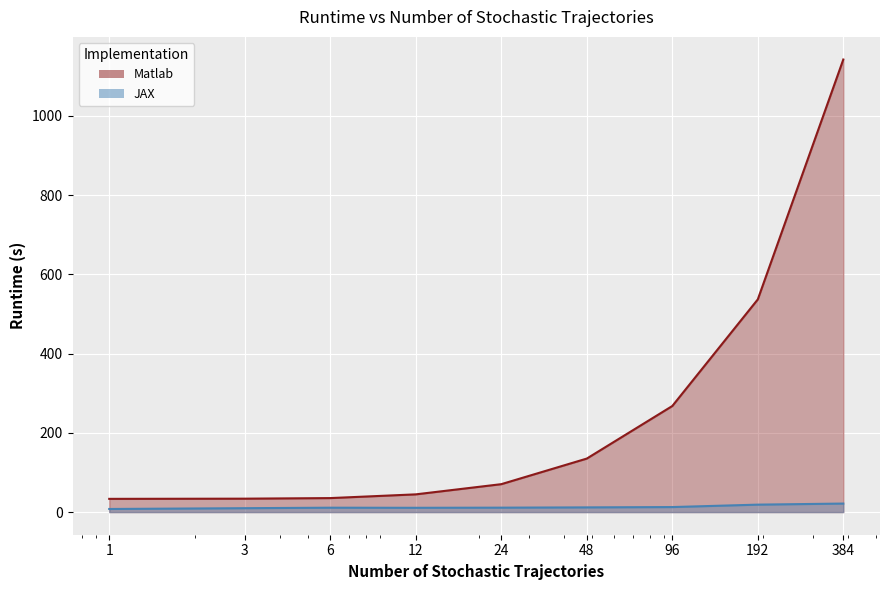

What is the spread (max minus min) of values at 6?

24.2